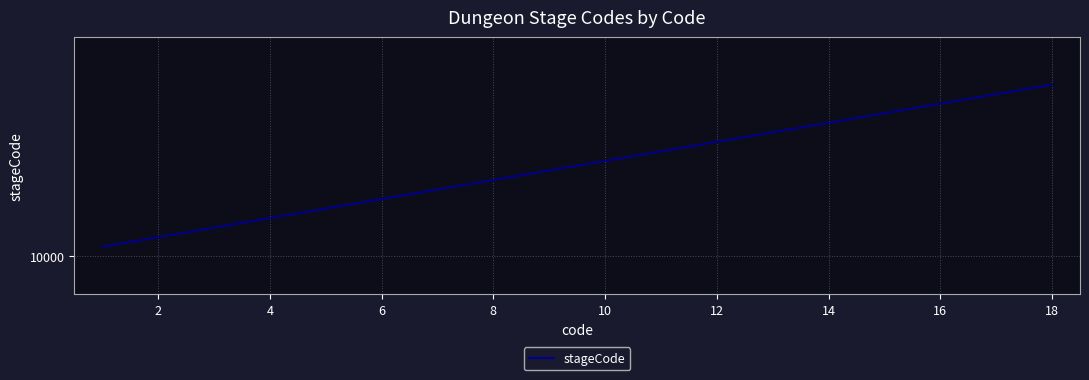

Does the chart display data point markers on the line(s)?

No